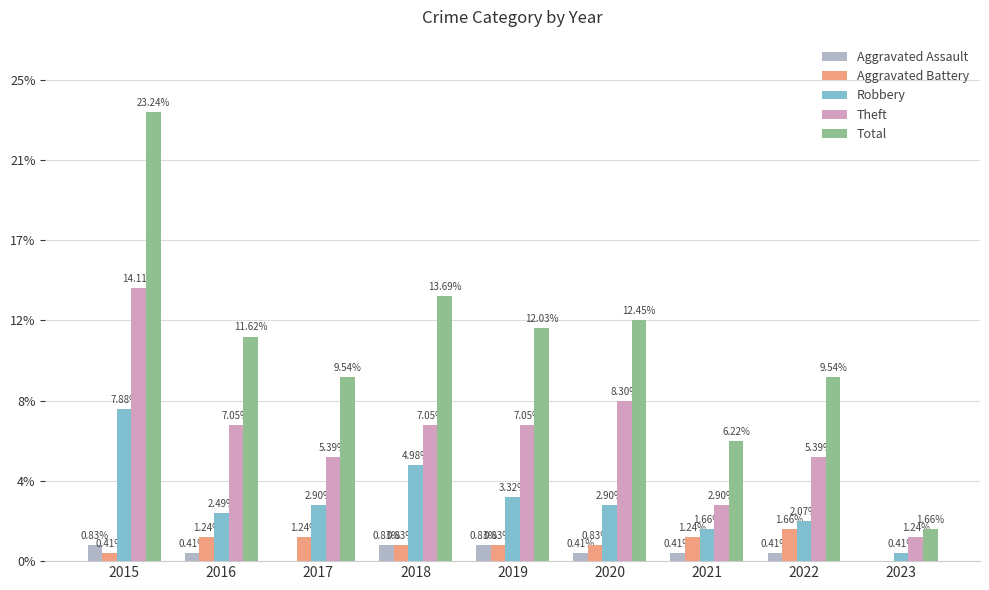

Between 2016 and 2019, which series saw the biggest shift?

Robbery